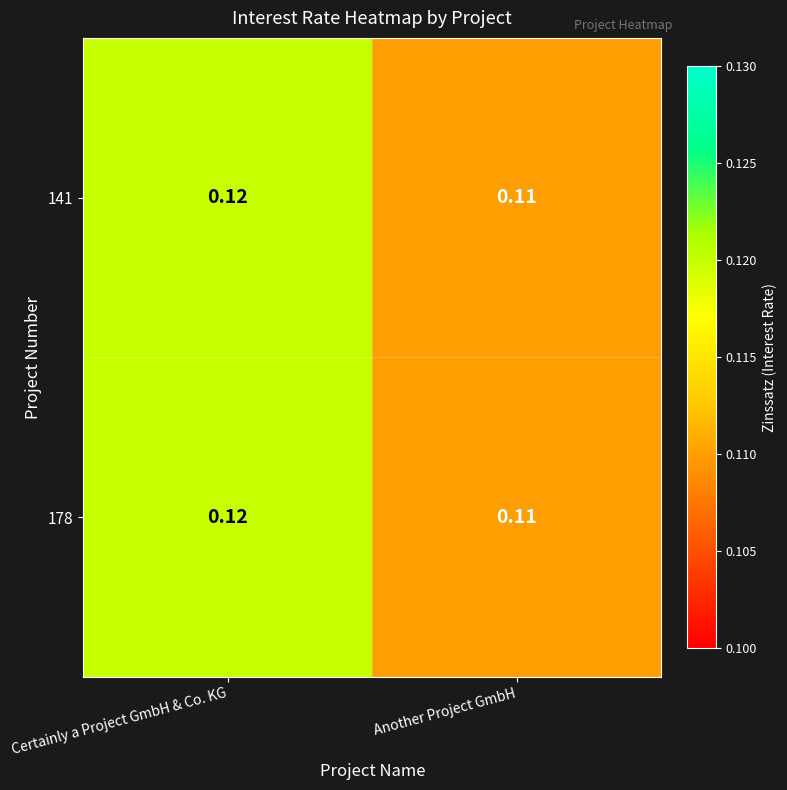

List the labels in order of 141 value, smallest first.

Another Project GmbH, Certainly a Project GmbH & Co. KG